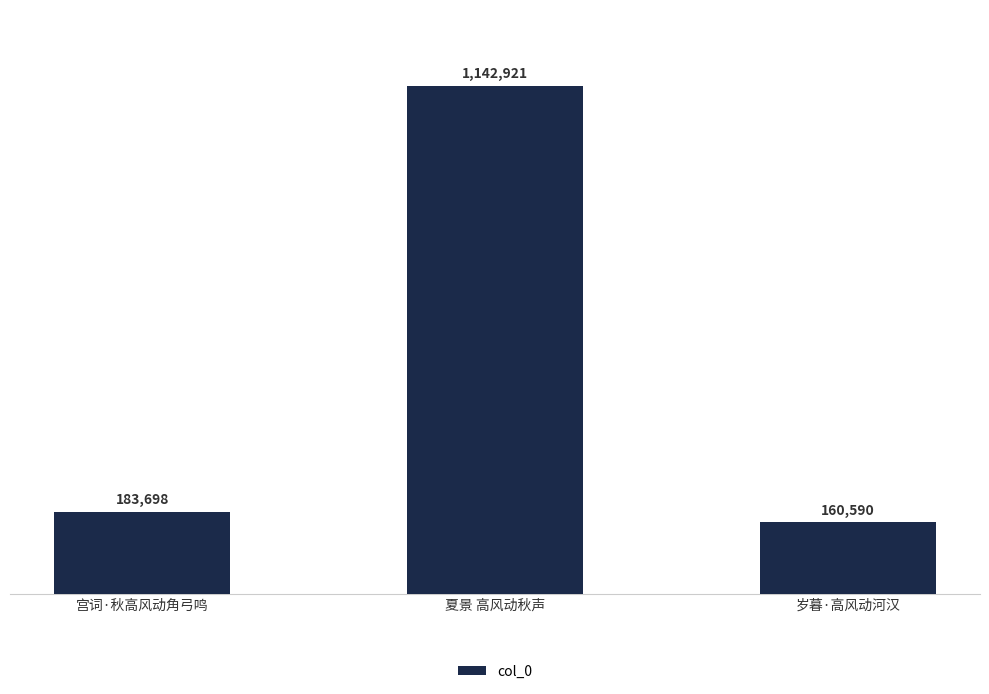

Are the bars horizontal?

No